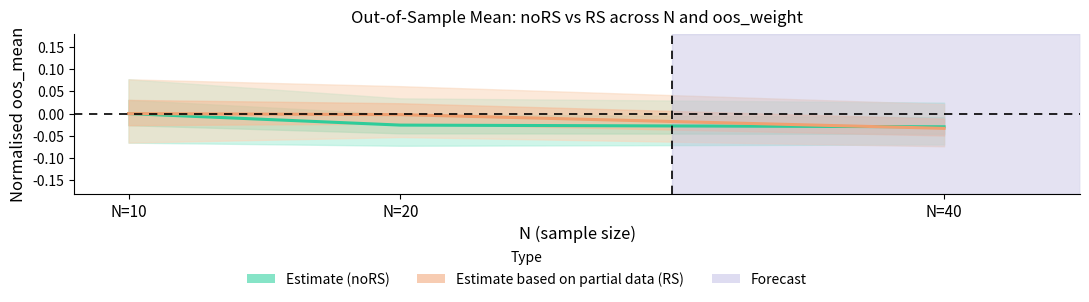

Between N=10 and N=40, which series saw the biggest shift?

Estimate based on partial data (RS)